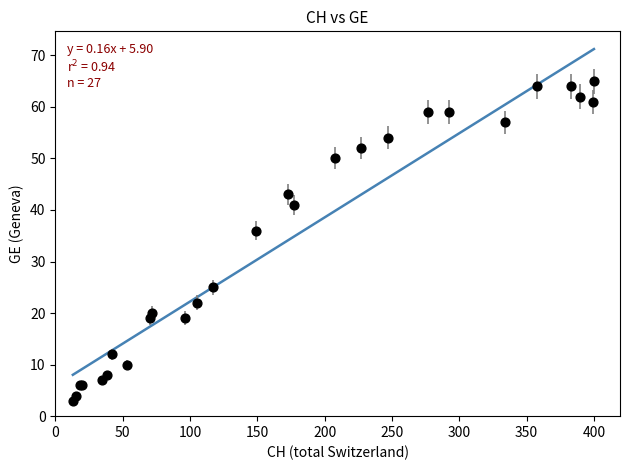

What Y value in the scatter plot is closest to 34?

36